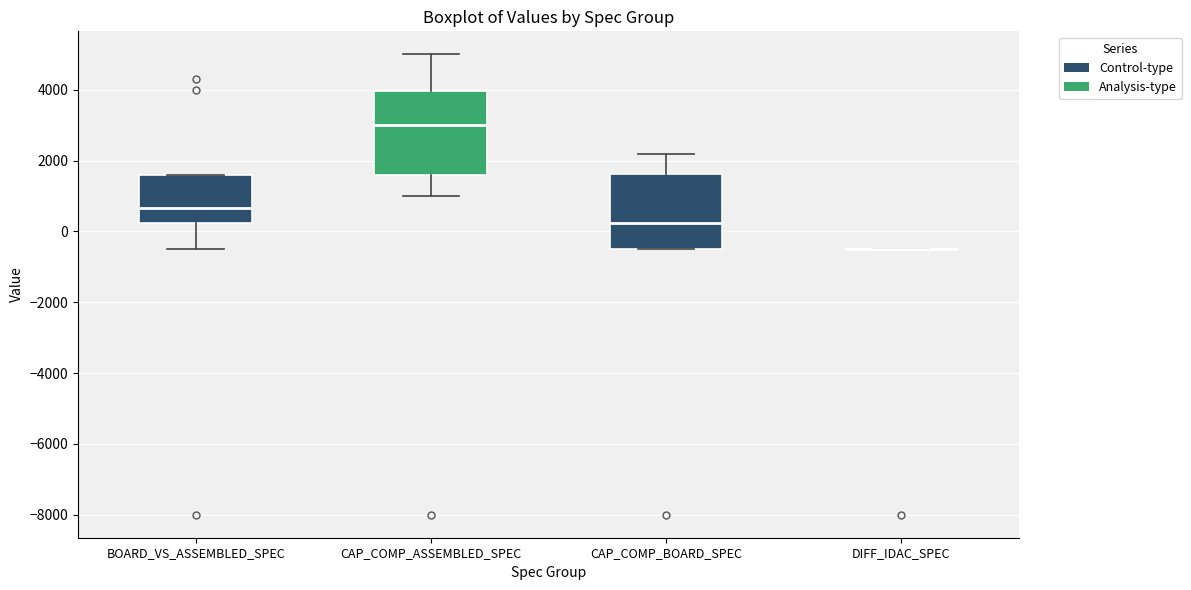

Which box is the tallest, from its lower edge to its upper edge?

CAP_COMP_ASSEMBLED_SPEC